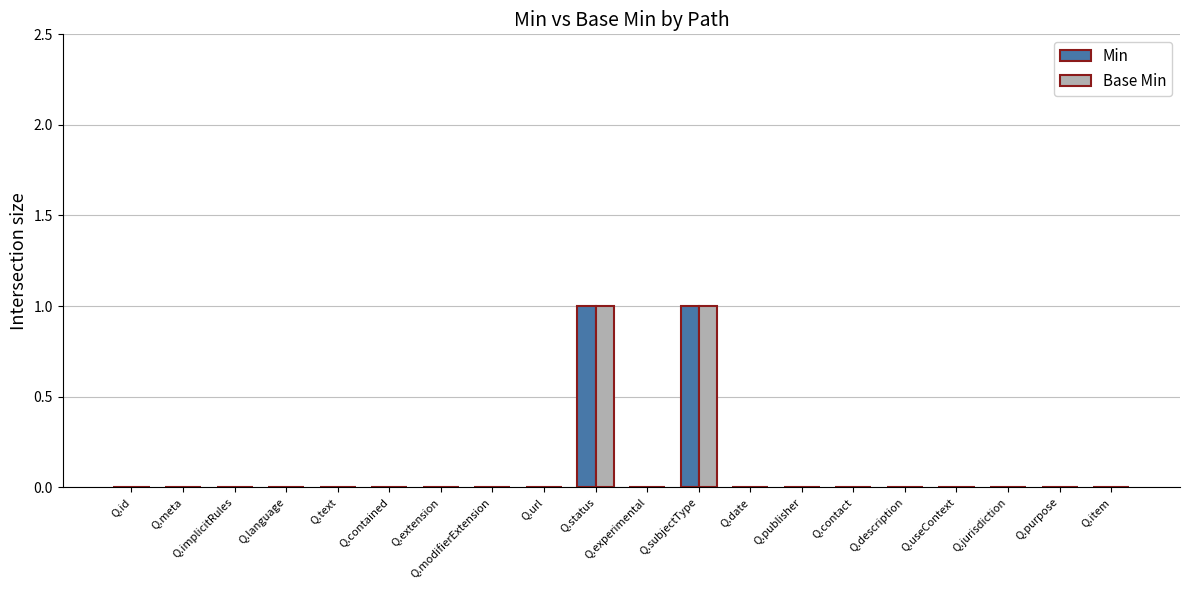

The Min series shows 0 at Q.contained. True or false?

True